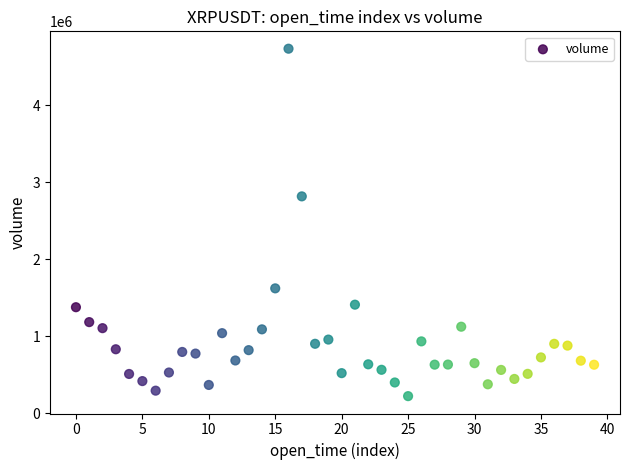

What Y value in the scatter plot is closest to 2478542?

2817108.5